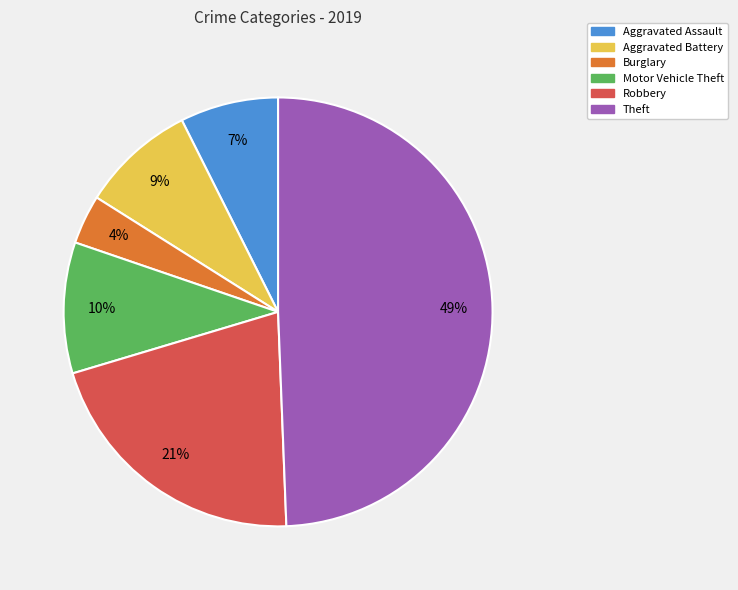

What is the ratio of the value at Burglary to the value at Aggravated Battery?

0.4